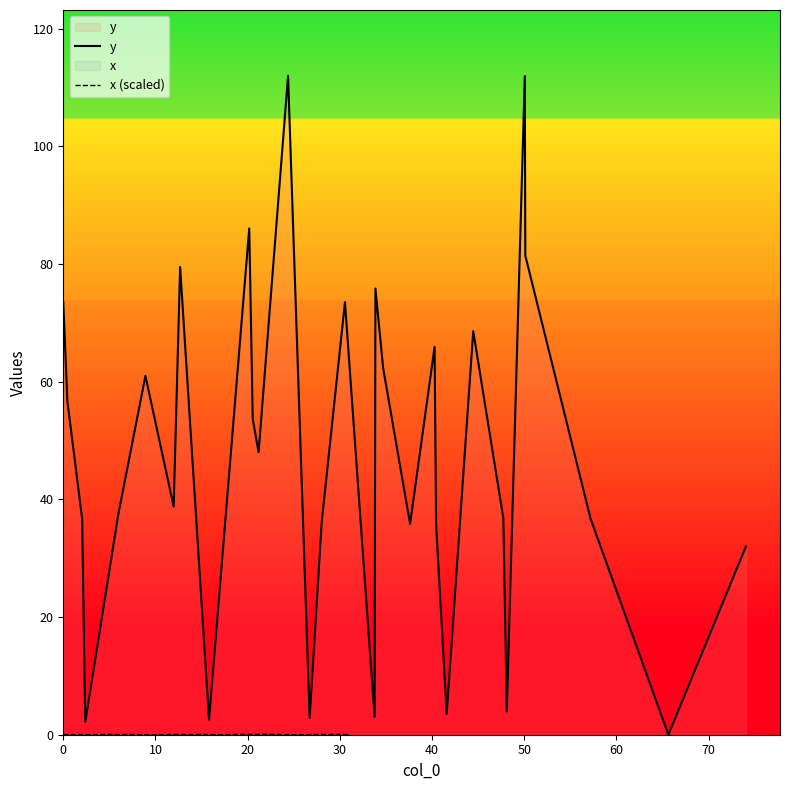

How many lines are shown in the chart?

2